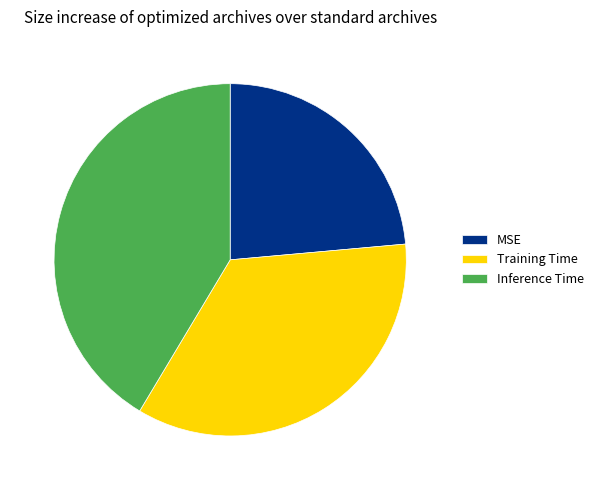

How many segments does this pie chart have?

3